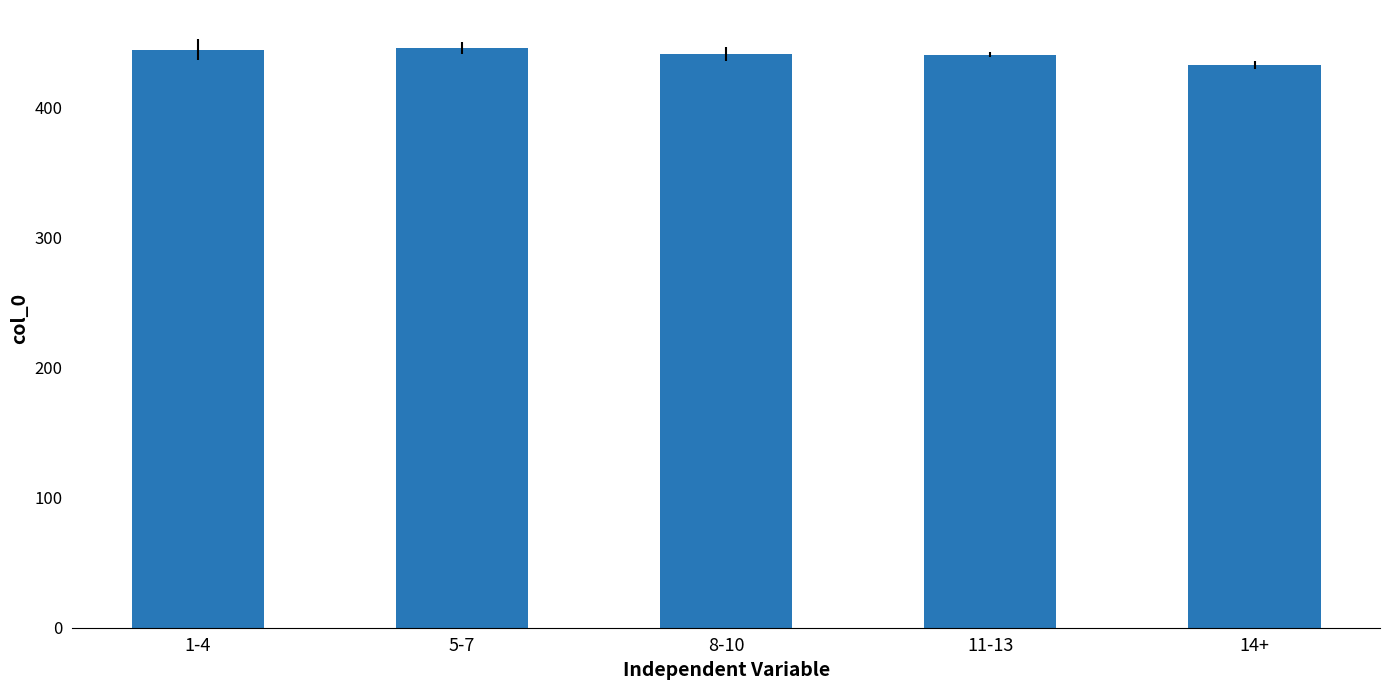

What is the ratio of the value at 5-7 to the value at 1-4?

1.0